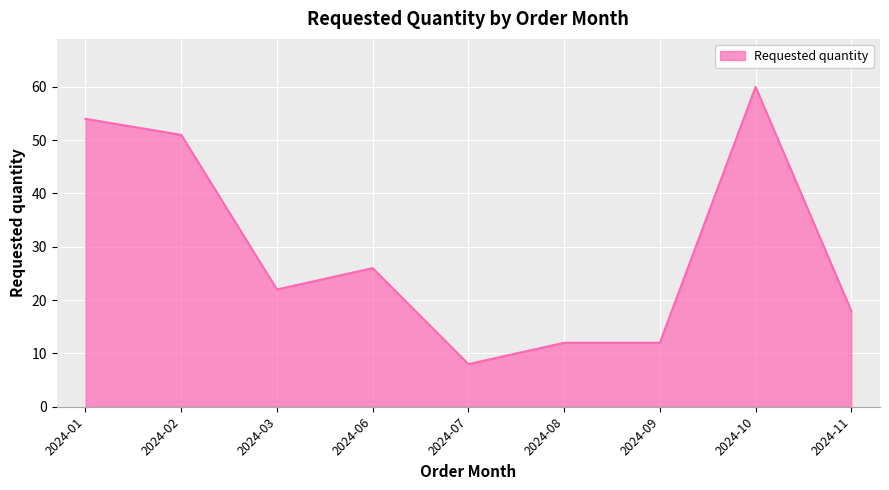

Is it true that the value at 2024-06 is 41?

False